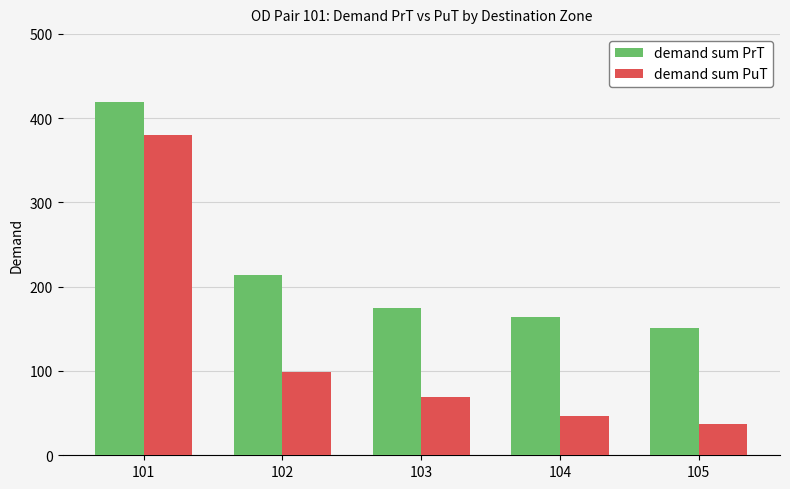

Which series has the largest range (max minus min)?

demand sum PuT